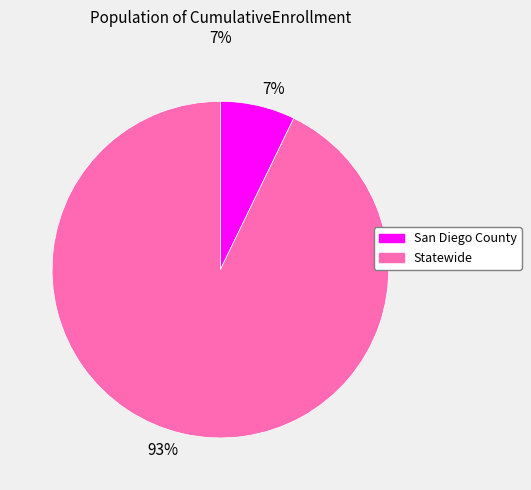

Is it true that San Diego County is 17% of the pie?

False